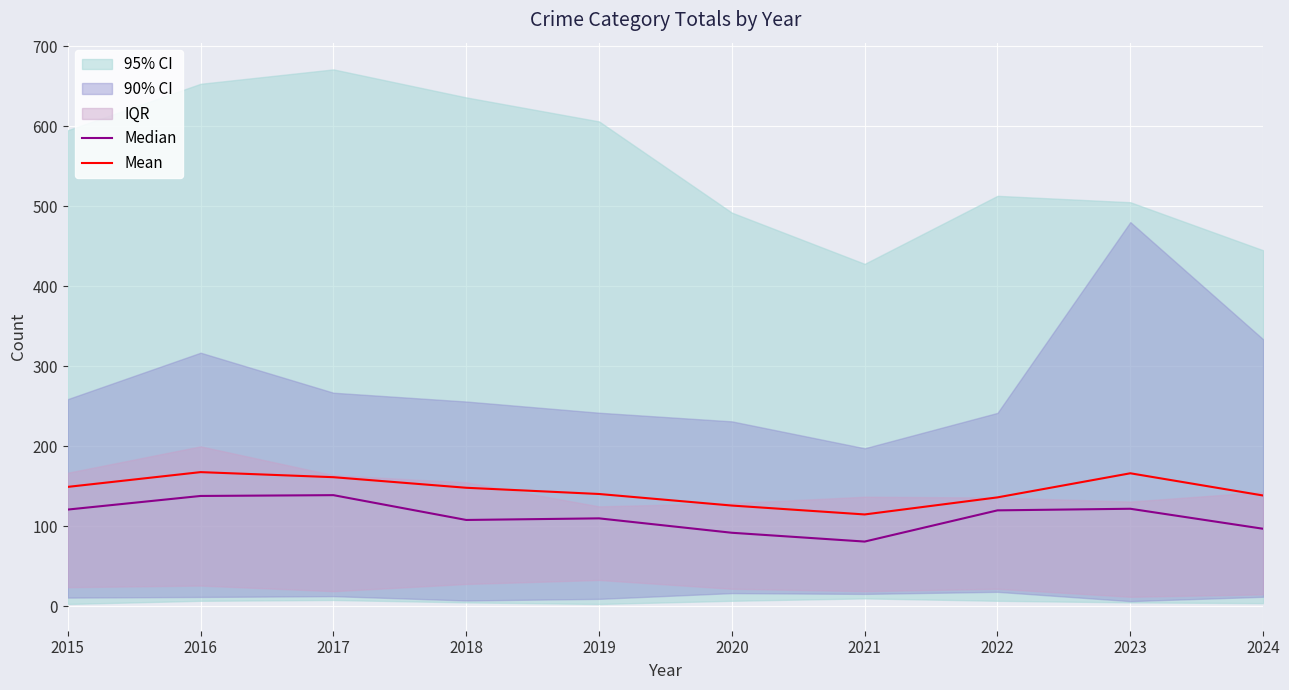

Where is the first local minimum for Median?

2018